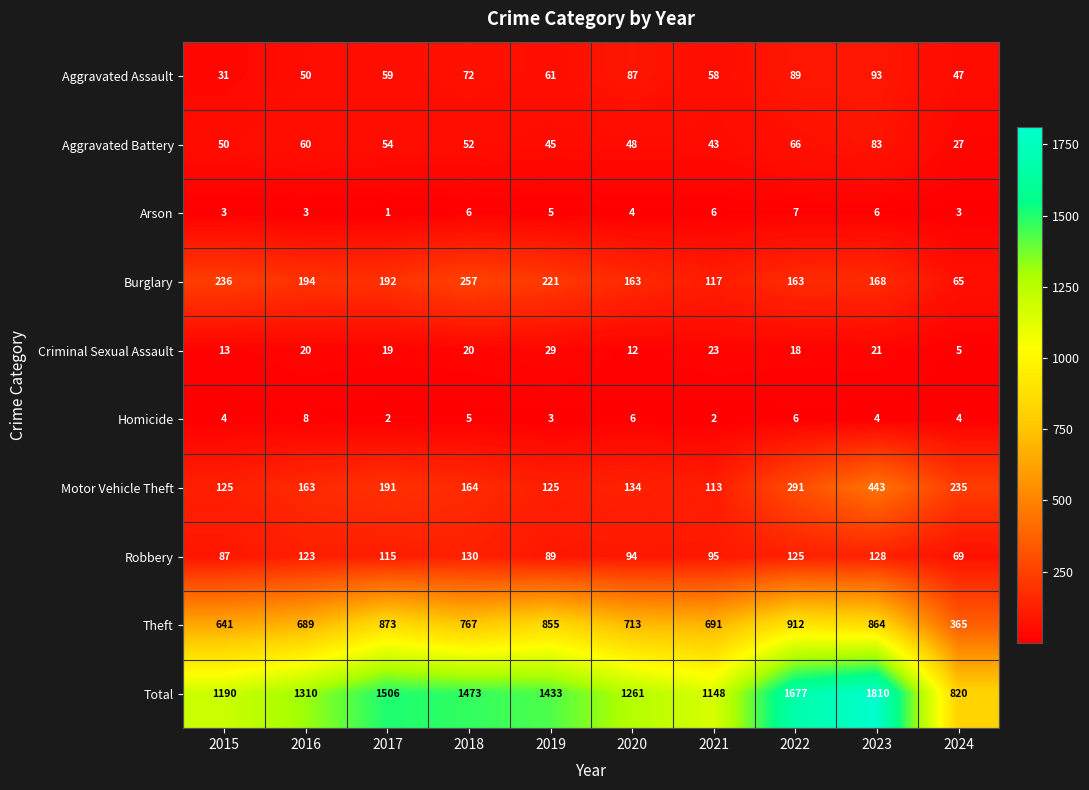

Rank the series by their maximum value, from lowest to highest.

Arson, Homicide, Criminal Sexual Assault, Aggravated Battery, Aggravated Assault, Robbery, Burglary, Motor Vehicle Theft, Theft, Total